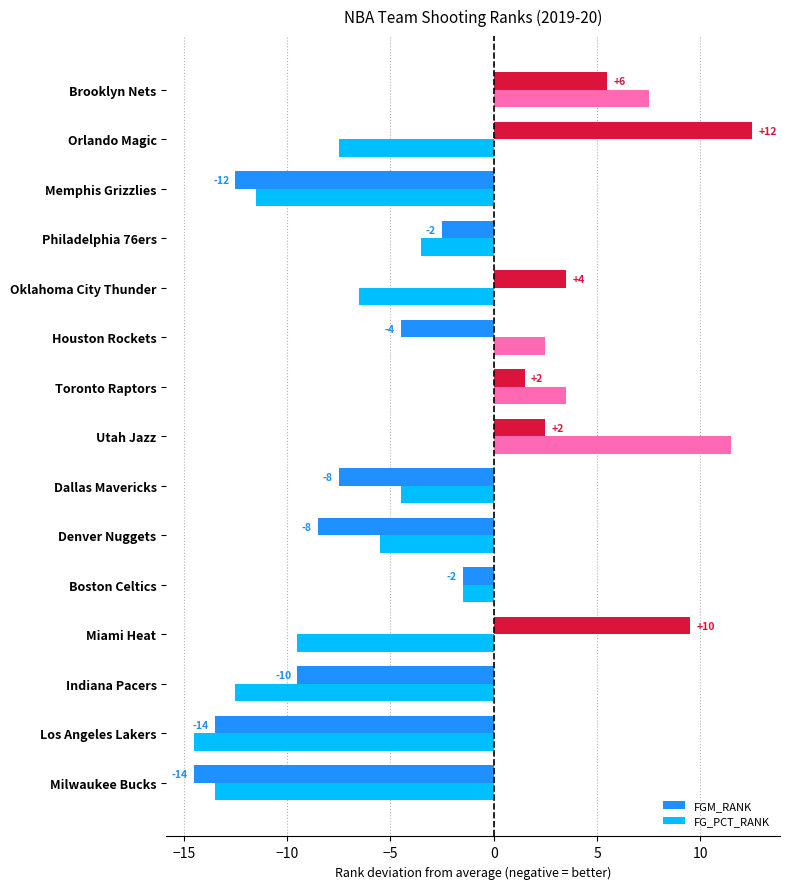

What are all the series names shown in the legend?

FGM_RANK, FG_PCT_RANK